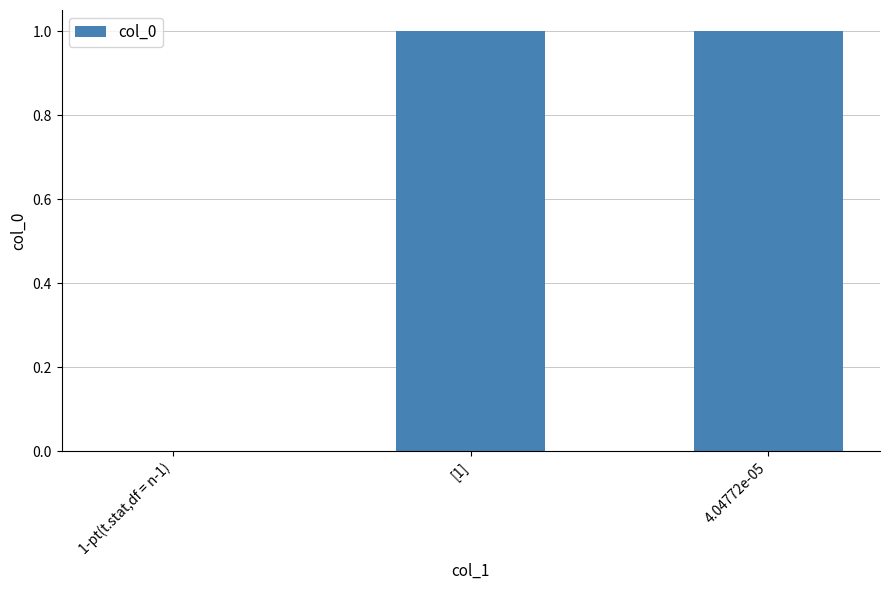

Is it true that the value at [1] is 0?

False